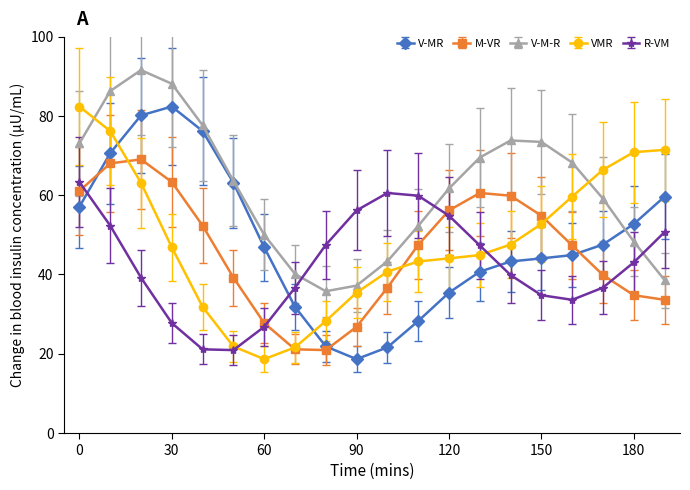

What is the average value of the R-VM series?

42.7